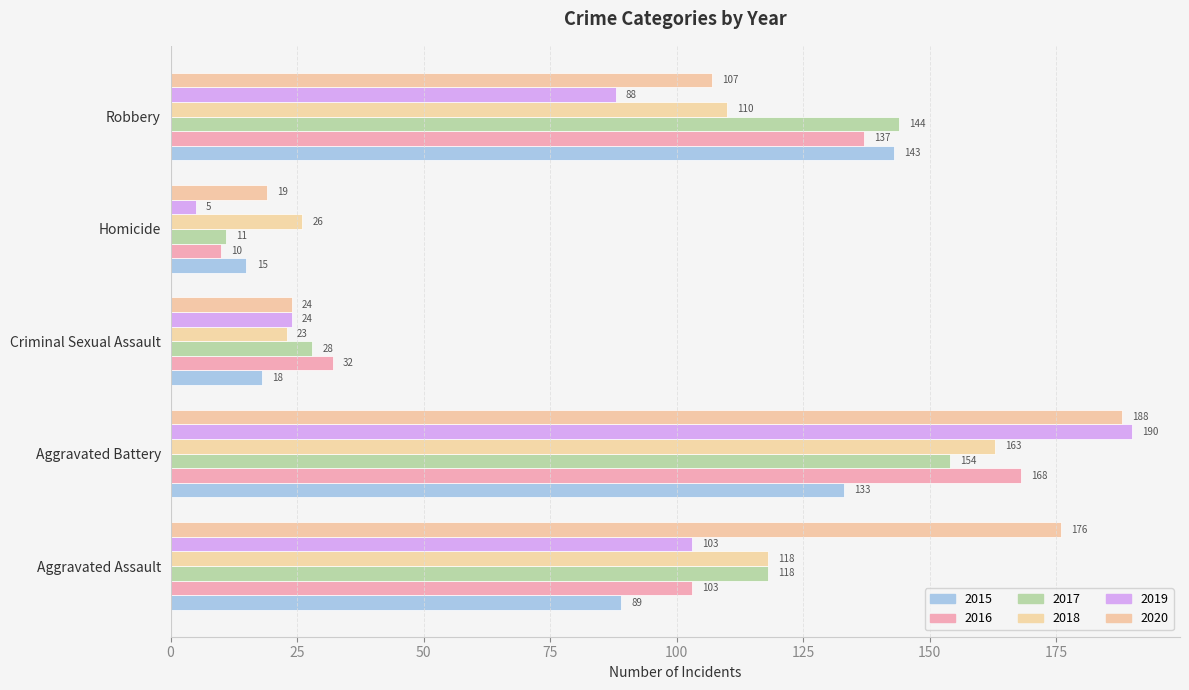

Is it true that 2020 equals 50 at Aggravated Assault?

False